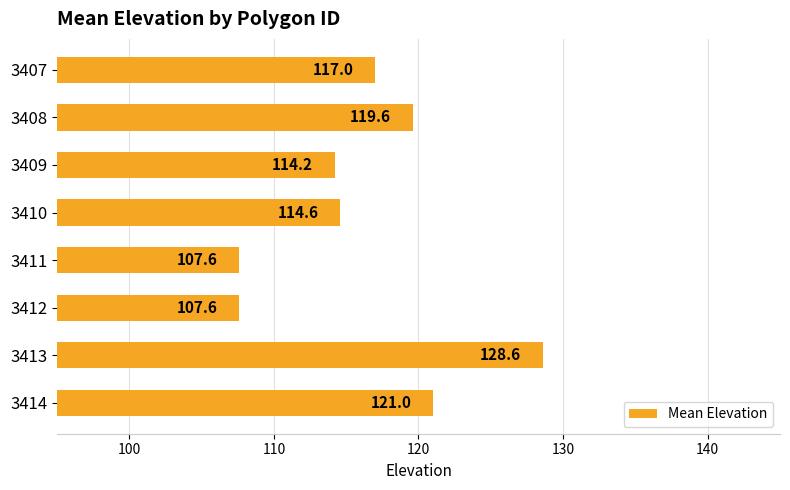

Reading top to bottom, transcribe all the data shown in this chart.

117.0	119.6	114.2	114.6	107.6	107.6	128.6	121.0